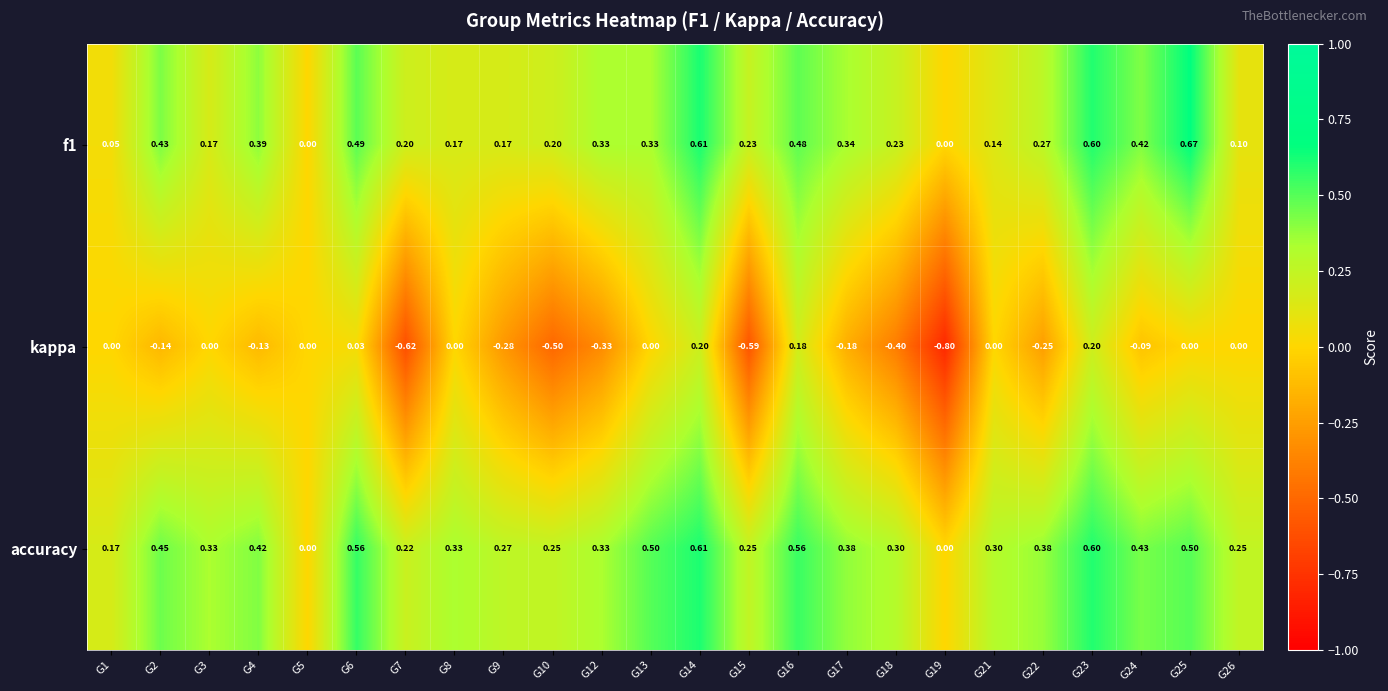

Which series has the largest total across all categories?

accuracy